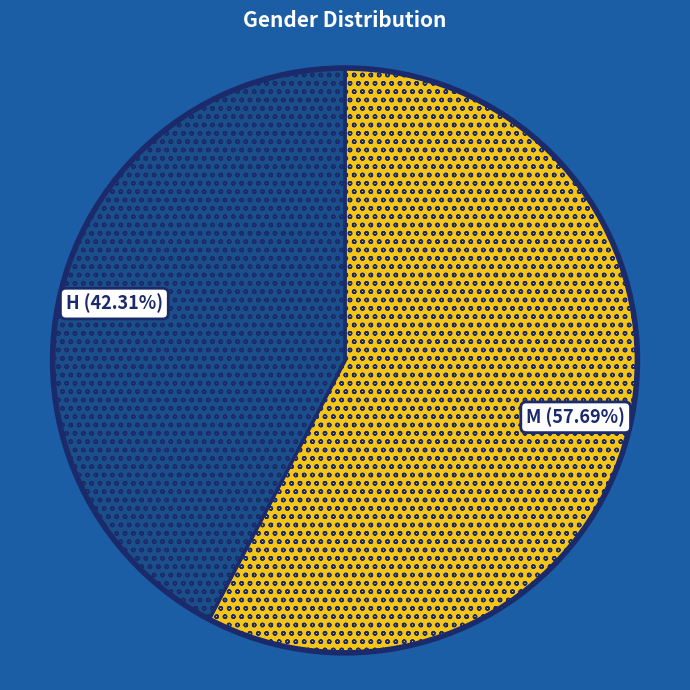

What percentage is NOT represented by M?

42.3%